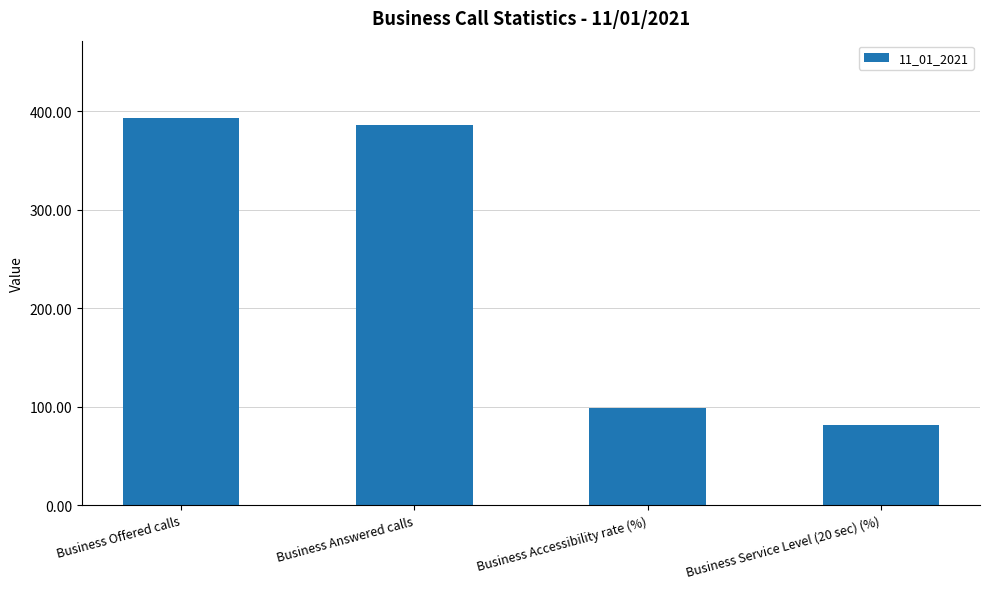

What is the label of the 2nd bar from the left?

Business Answered calls